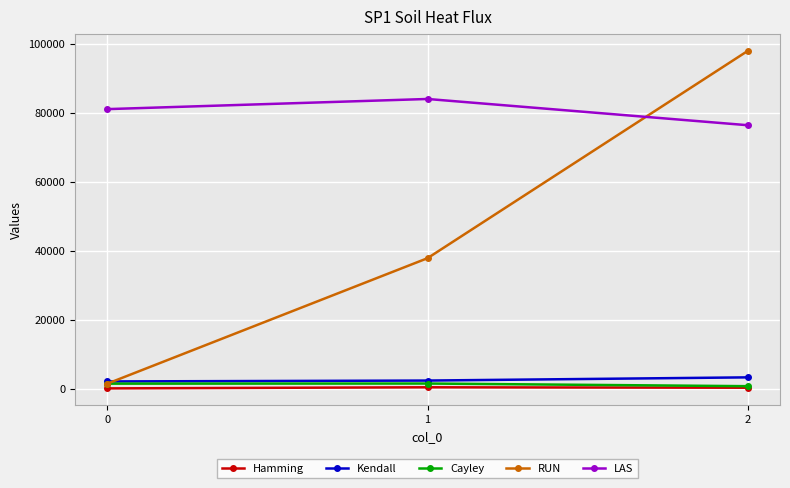

What is the difference between the maximum and minimum values in the Hamming series?

320